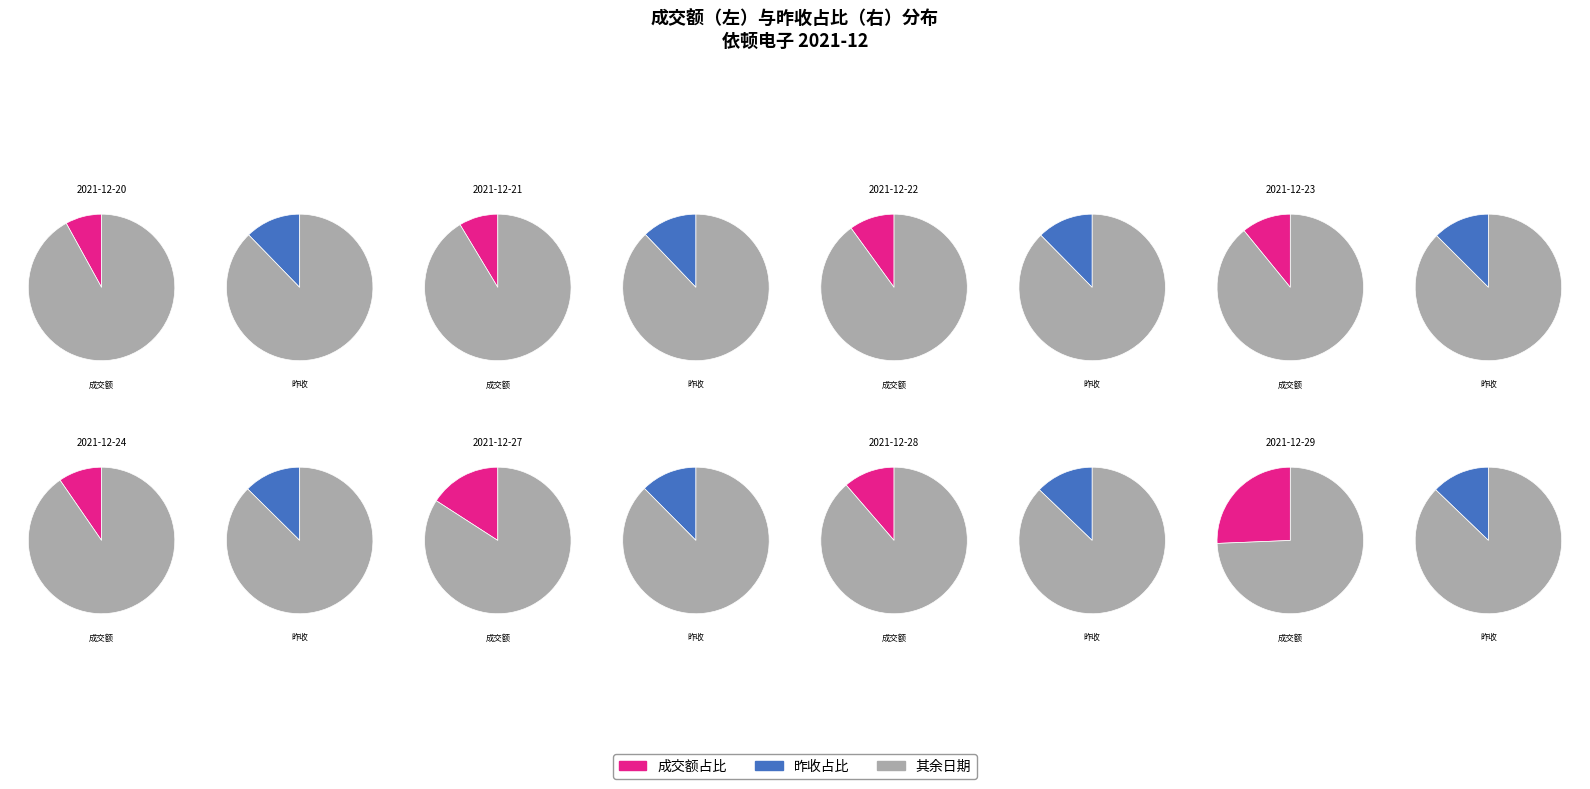

What is the smallest slice in the pie chart?

2021-12-20